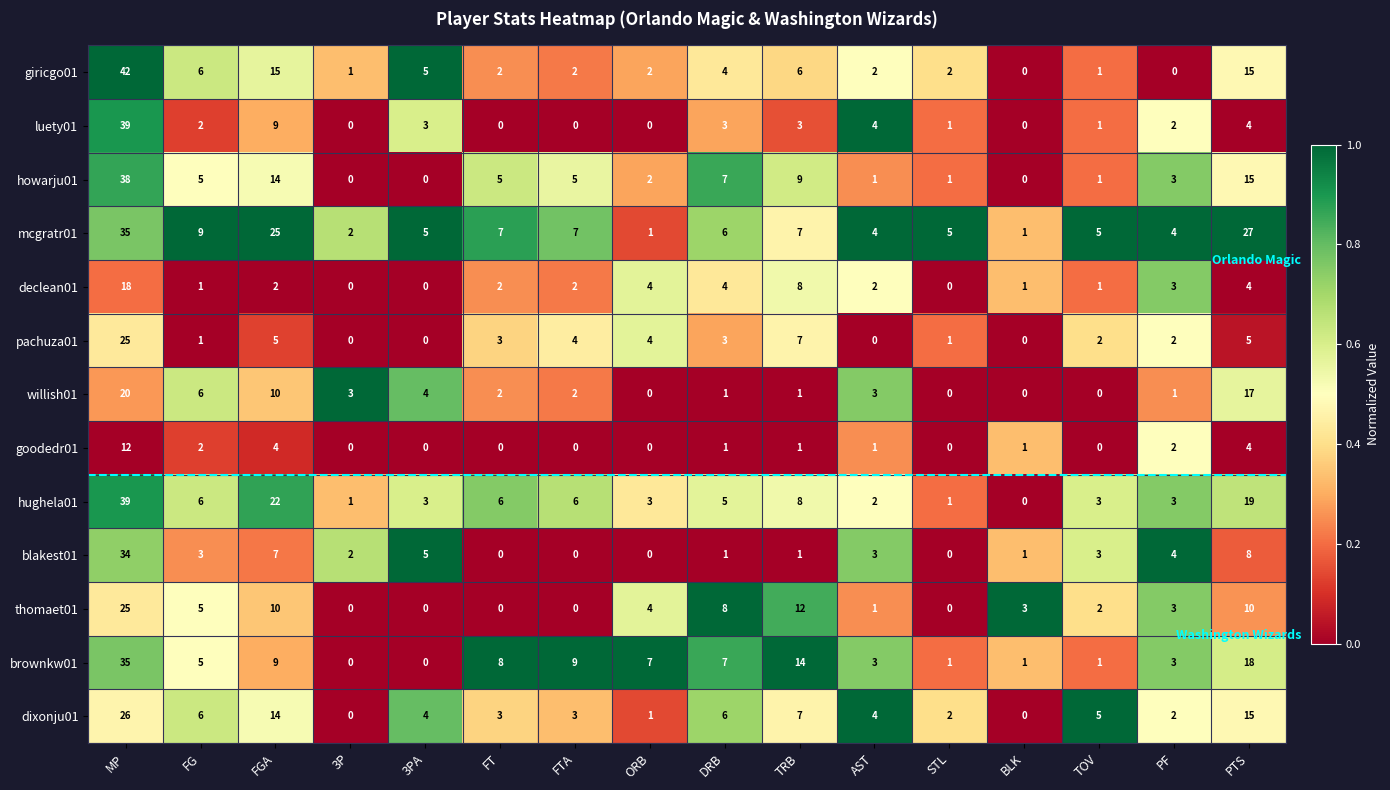

Is it true that goodedr01 equals 0 at 3P?

True